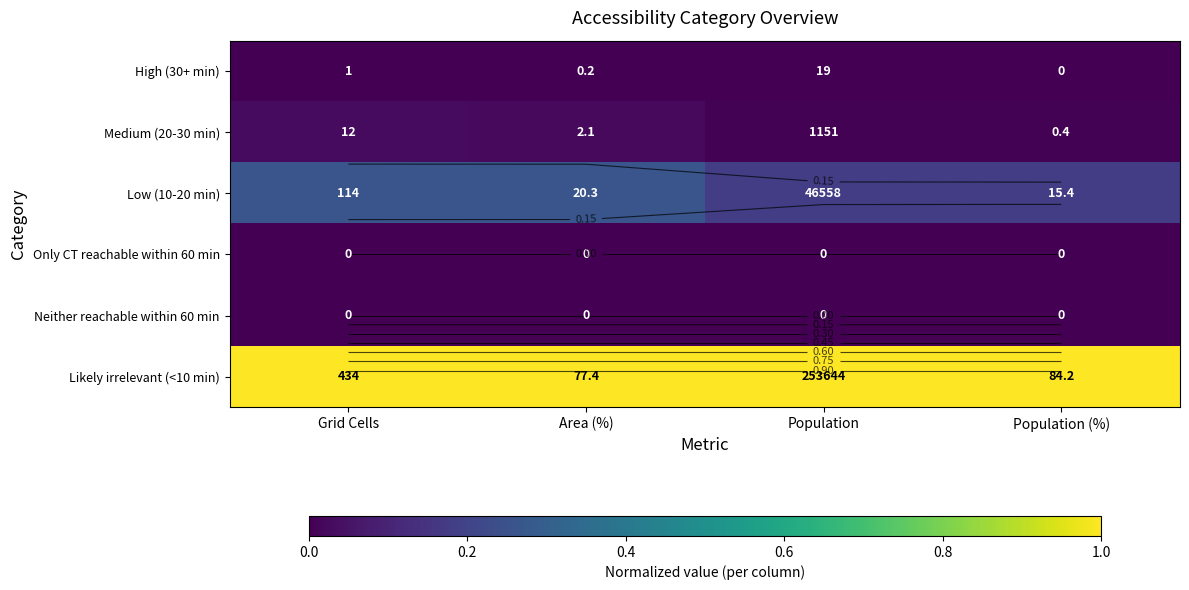

What value does the Likely irrelevant (<10 min) series have at Population (%)?

1.0